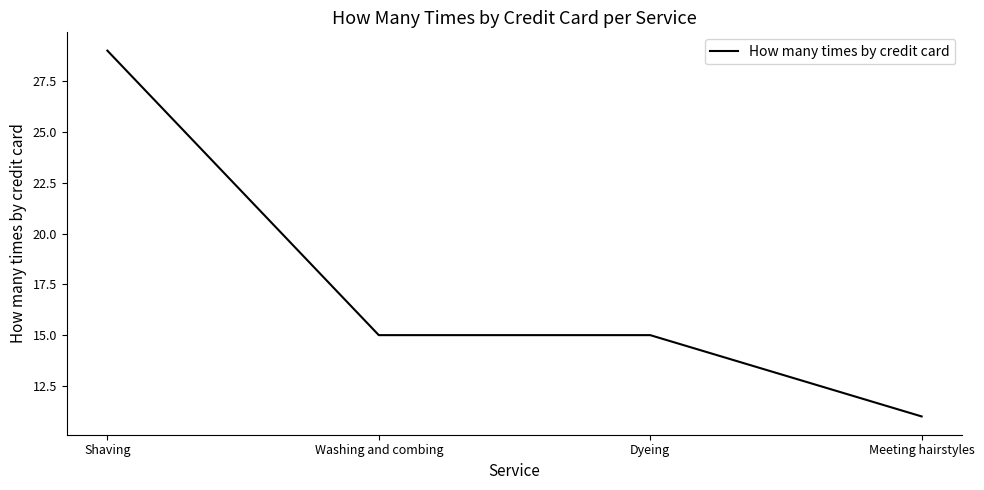

What position from the left is Dyeing?

3